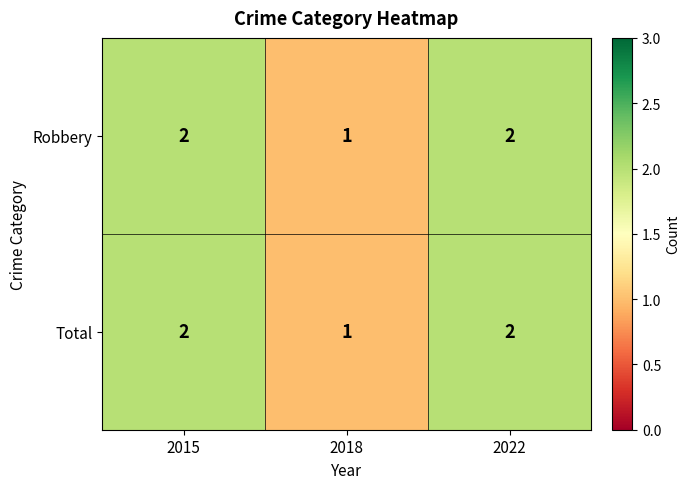

At which label does Total reach its minimum?

2018